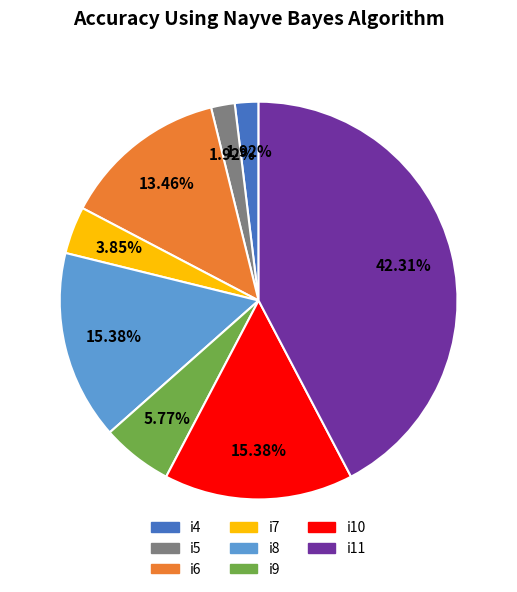

Is there any slice that represents more than half of the pie?

No